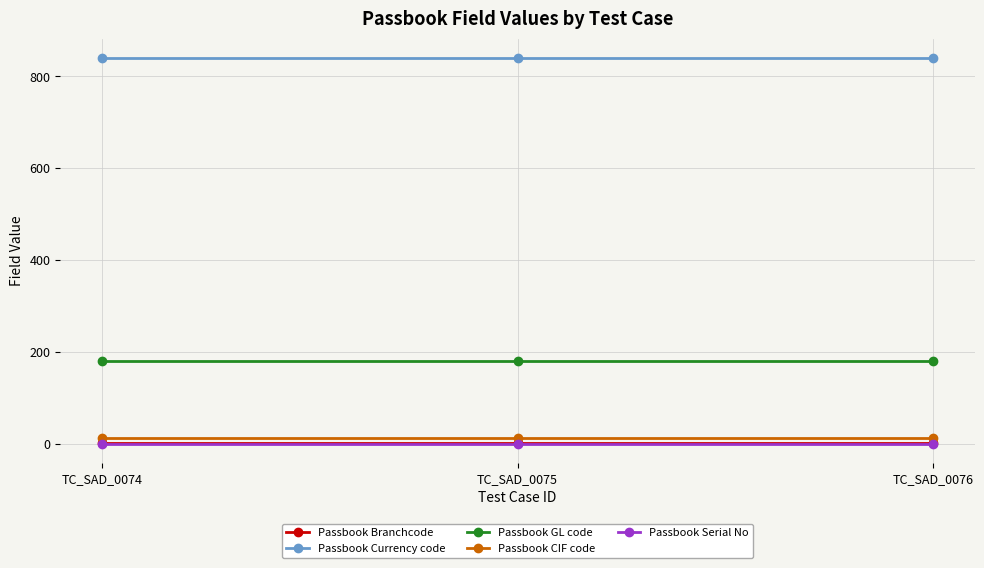

What is the approximate value of Passbook GL code at TC_SAD_0076?

181